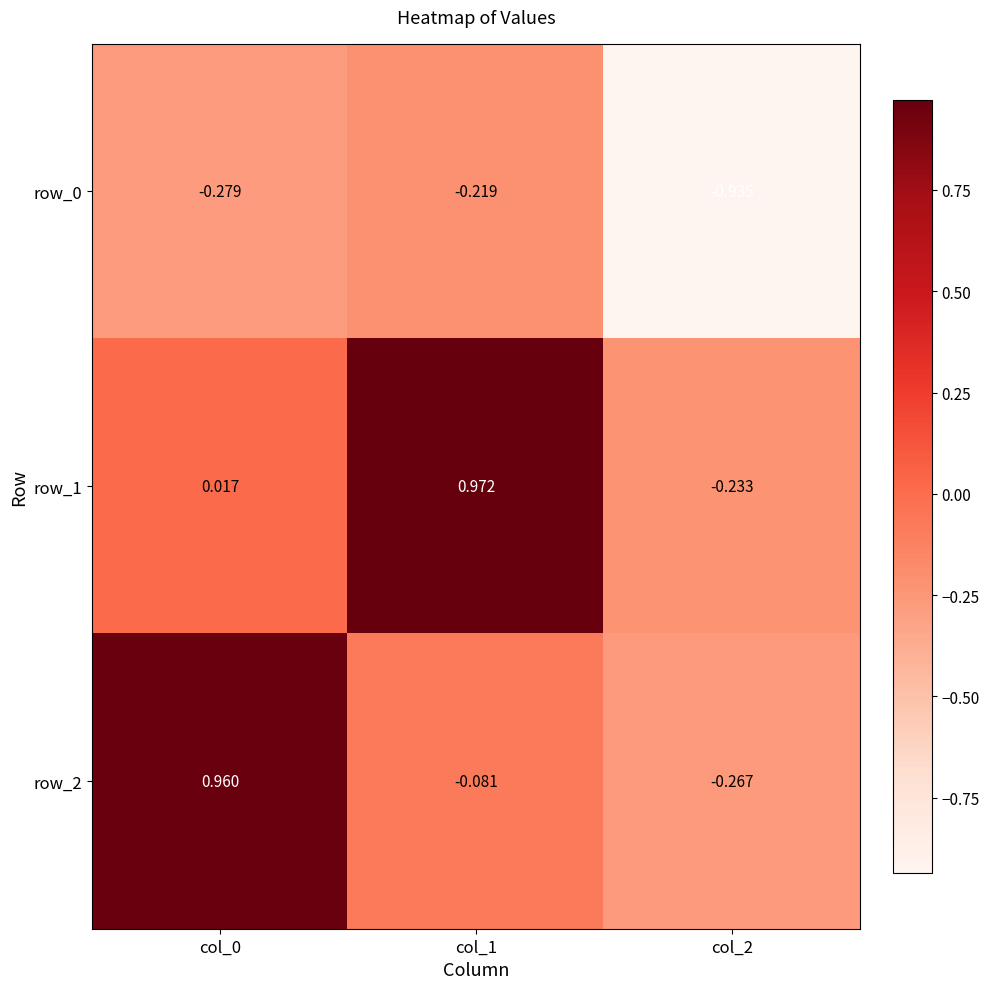

Count the number of categories in the chart.

3